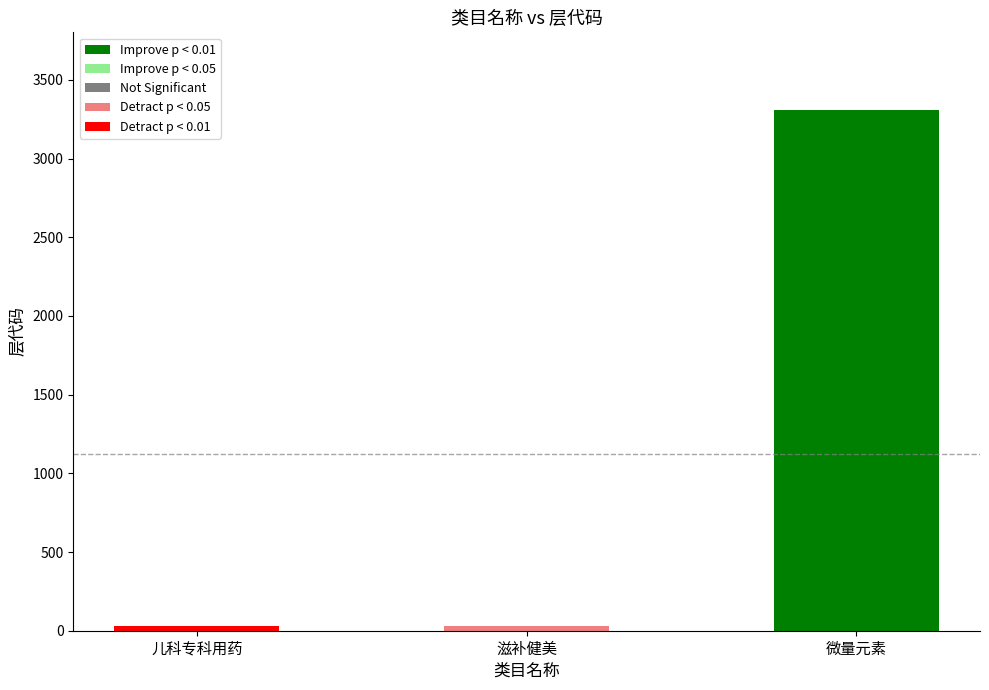

Between 滋补健美 and 微量元素, which is larger?

微量元素